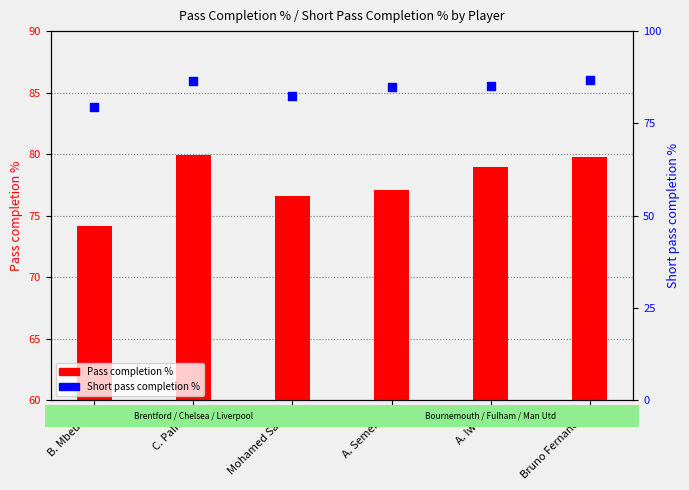

Which series contains the highest Y value?

Short pass completion %